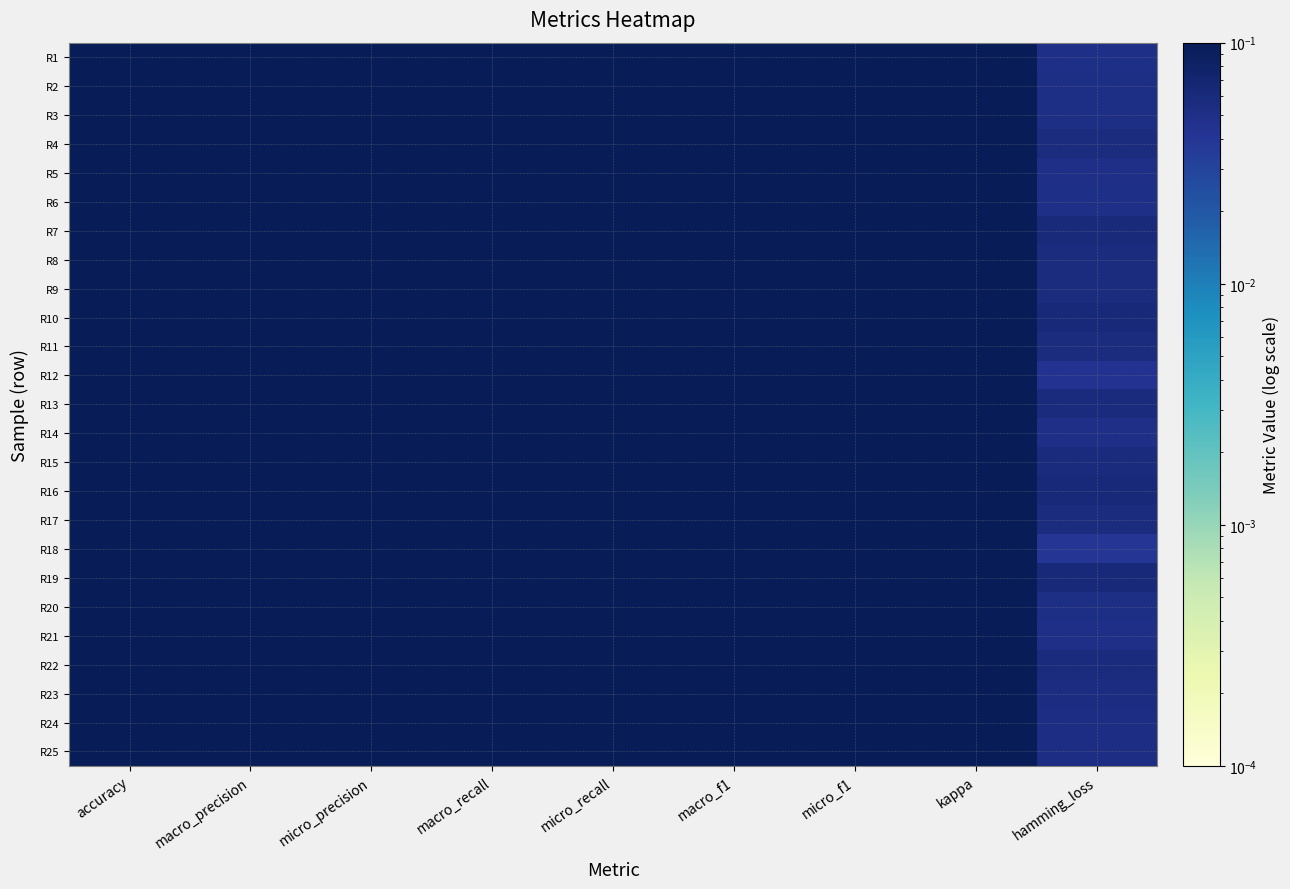

At kappa, list the series in order from largest to smallest.

R18, R12, R5, R21, R14, R1, R6, R2, R3, R20, R24, R25, R23, R4, R9, R11, R8, R17, R15, R22, R13, R7, R19, R10, R16